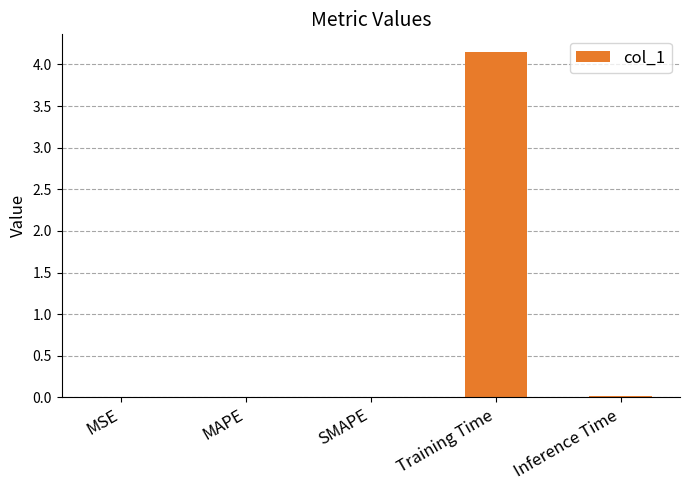

How many data points does each series have?

5